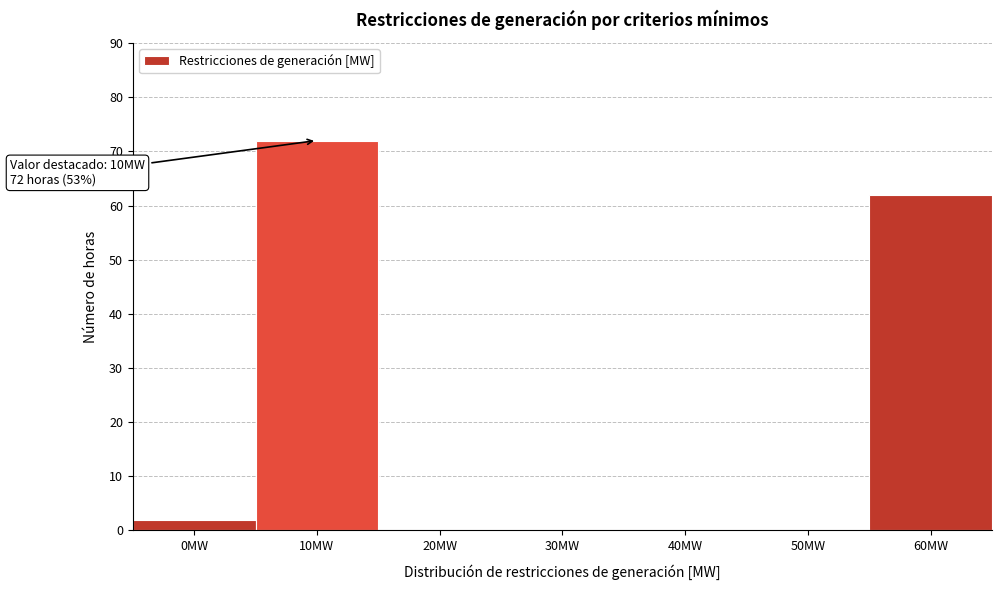

Reading left to right, list all the values displayed in this chart.

0MW=2	10MW=72	20MW=0	30MW=0	40MW=0	50MW=0	60MW=62